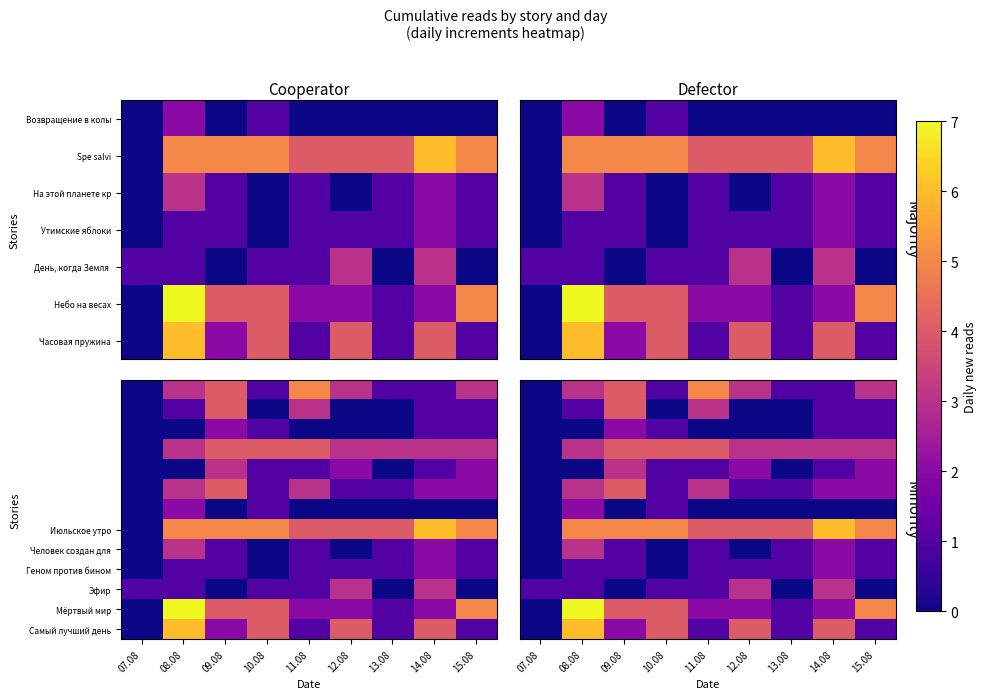

What is the total value across all series at 09.08?

34